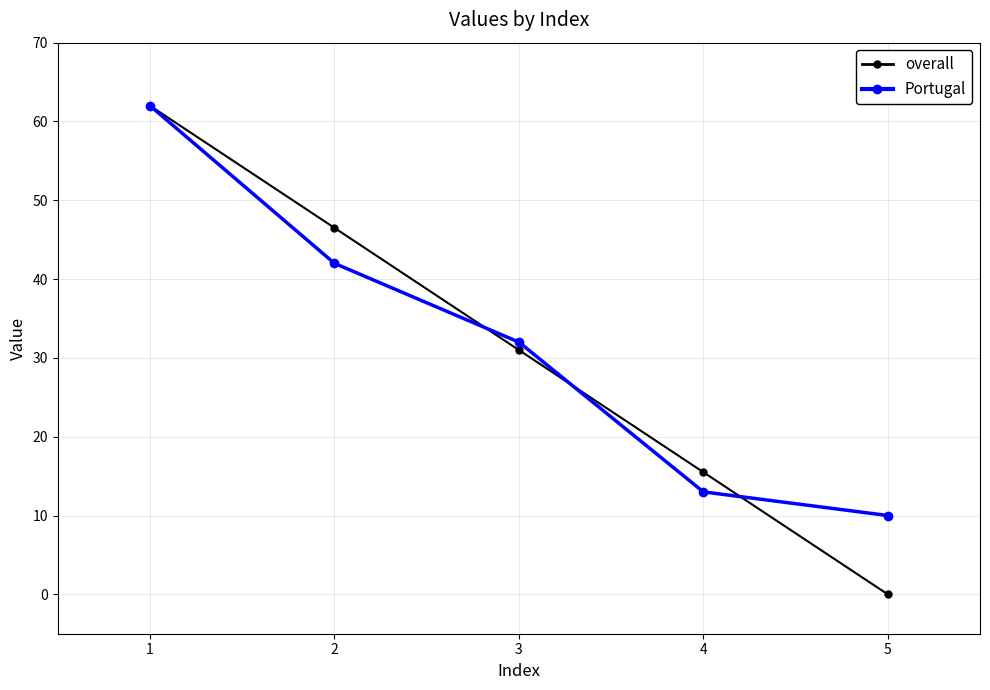

Which category has the lowest value in the Portugal series?

5